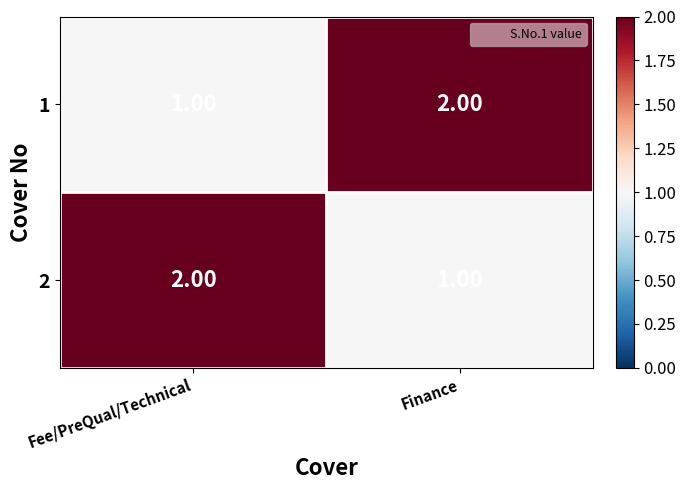

How many data points does each series have?

2